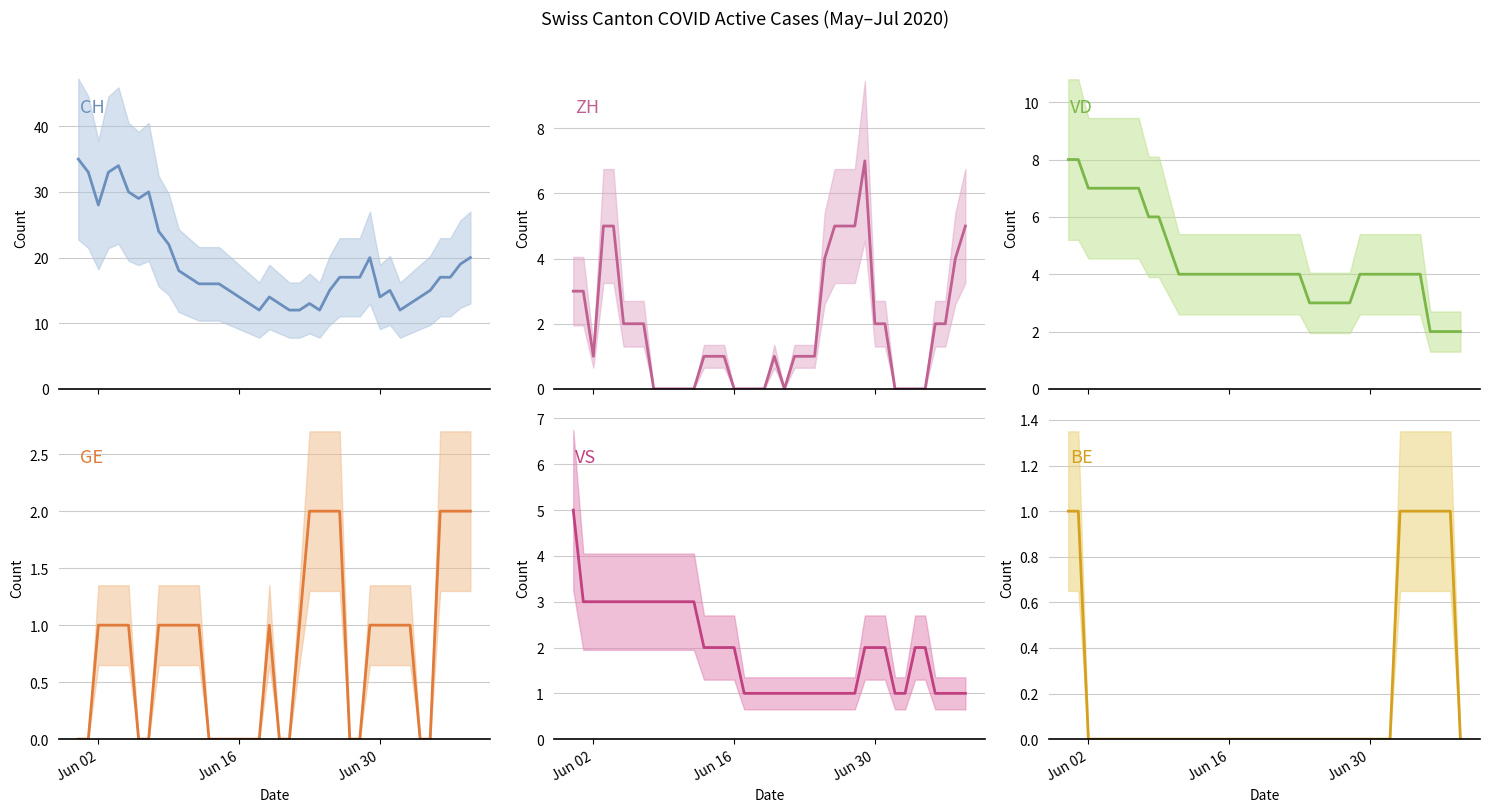

What is the difference between the maximum and second lowest values in the CH series?

23